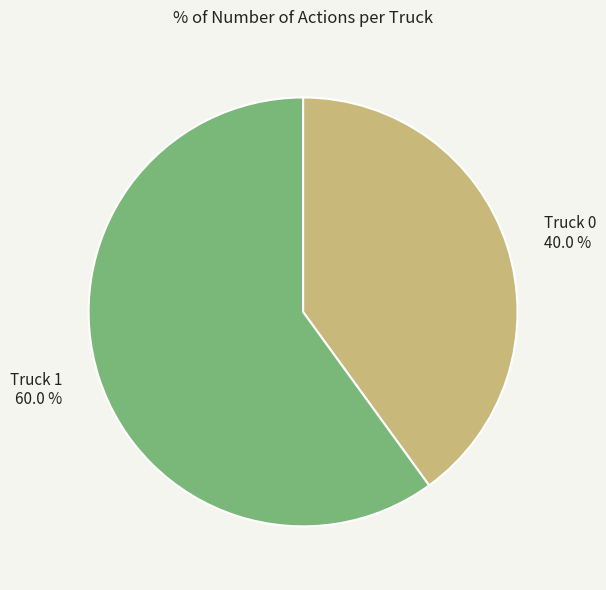

True or false: Truck 0 accounts for 40% of the total.

True